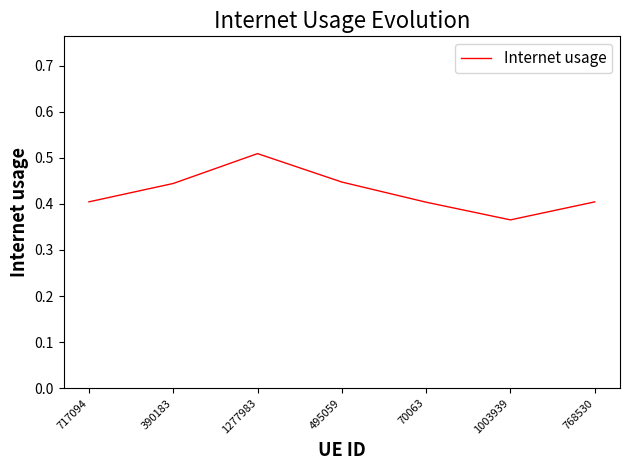

What position from the left is 768530?

7